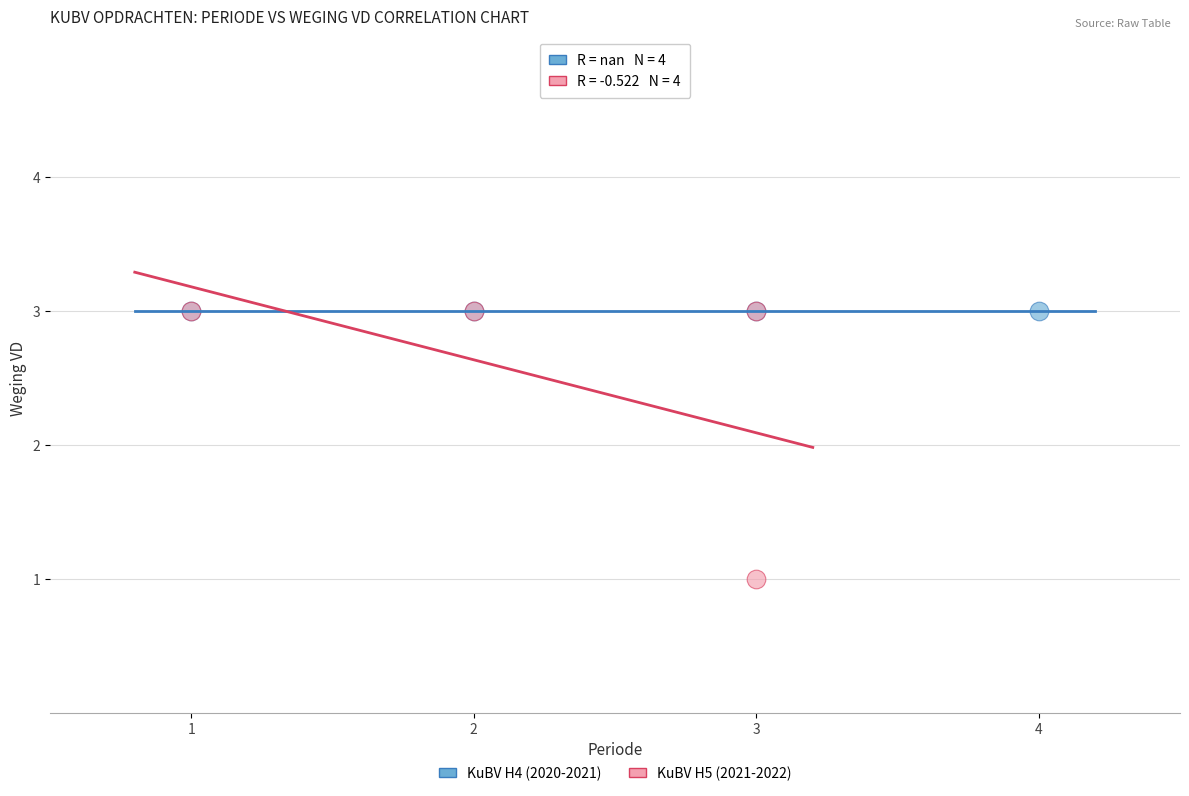

Which series contains the lowest Y value?

KuBV H5 (2021-2022)